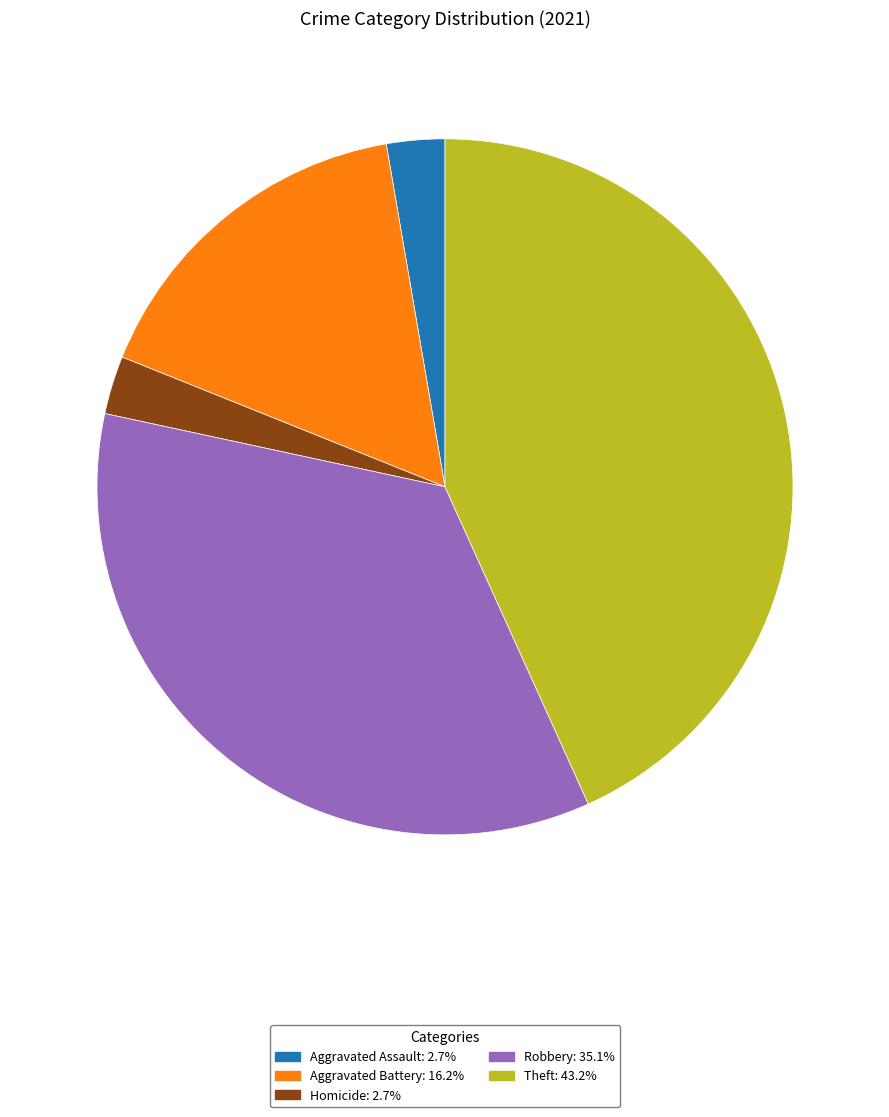

How many slices are in this pie chart?

5